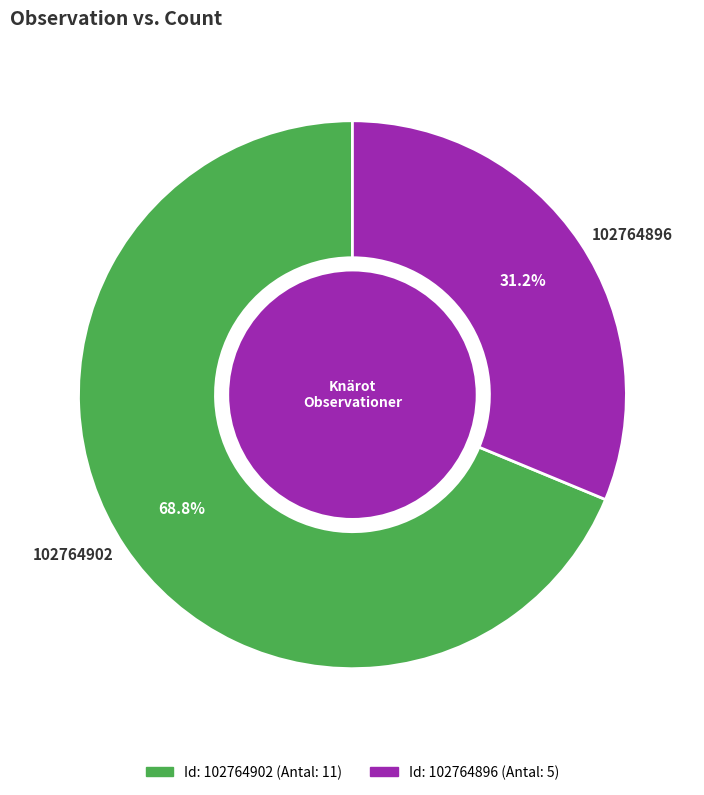

What is the largest slice in the pie chart?

102764902